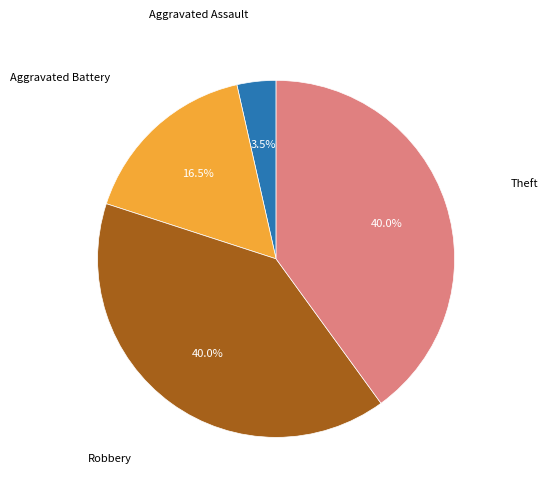

Is there any slice that represents more than half of the pie?

No